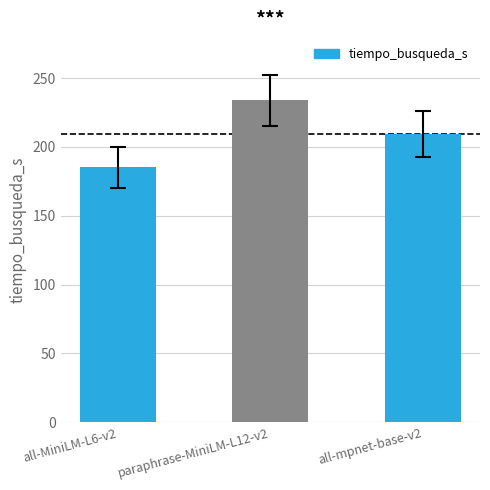

True or false: the data shows 209.5 at all-mpnet-base-v2.

True